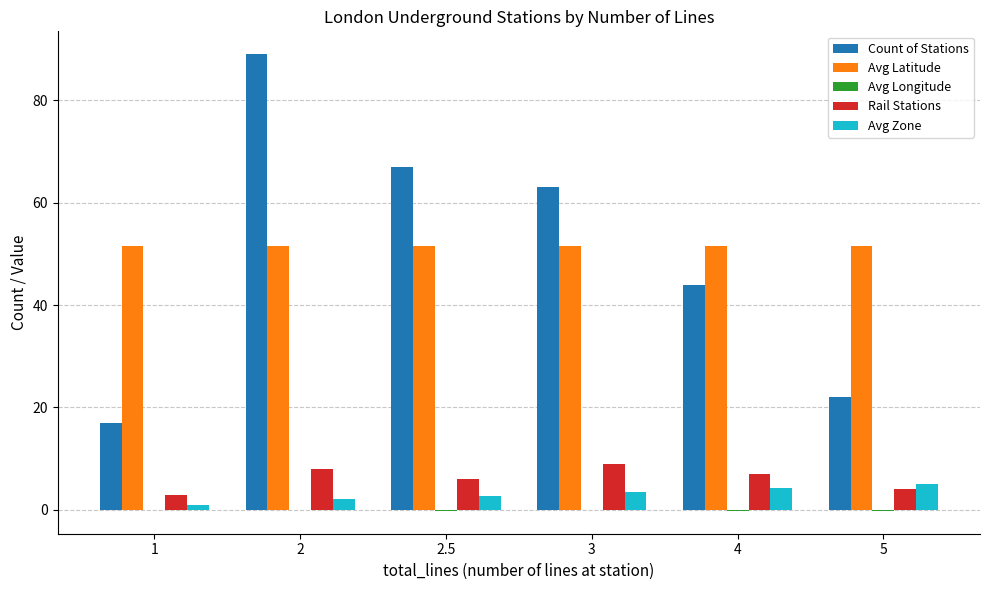

What is the sum of the Rail Stations values at 2 and 3?

17.0